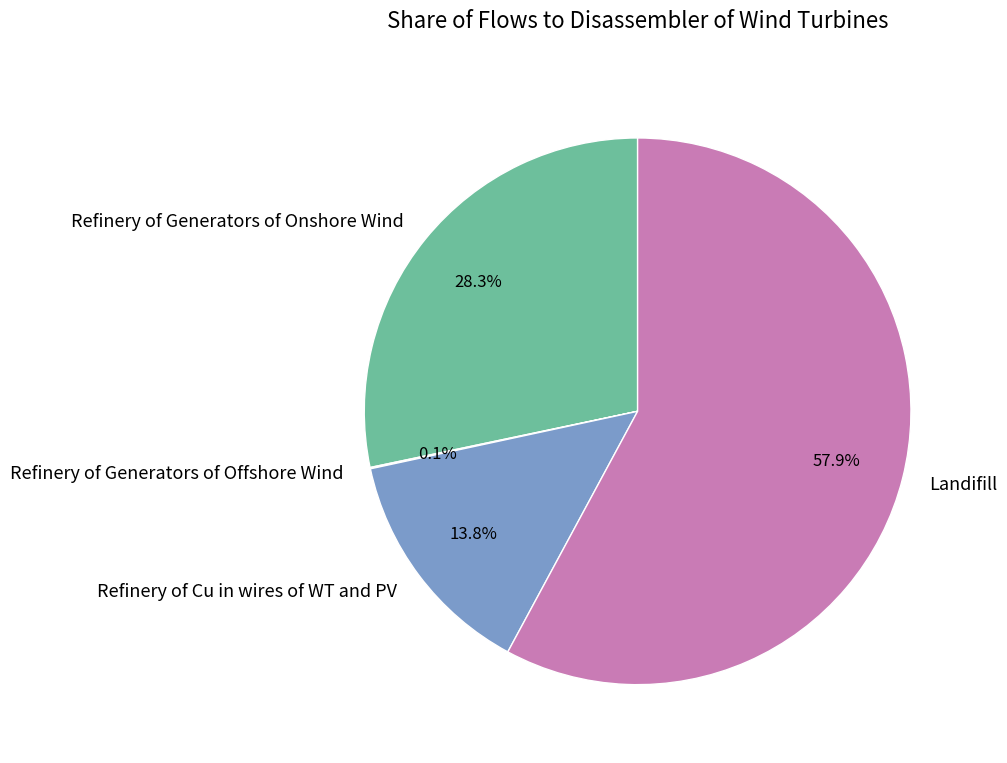

To the nearest percent, what is the difference between the largest and smallest slice percentages?

58%